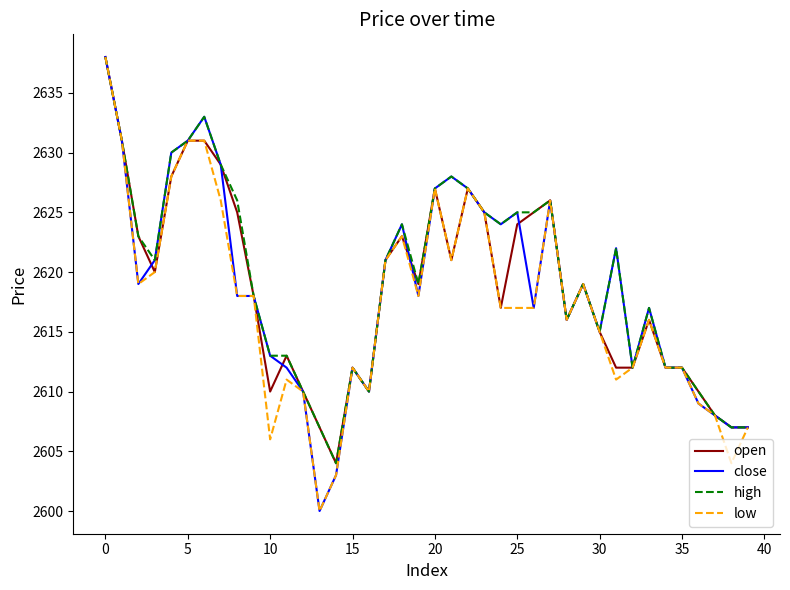

Reading left to right, list all the values displayed in this chart.

open: 2638	2631	2623	2620	2628	2631	2631	2629	2625	2618	2610	2613	2610	2607	2604	2612	2610	2621	2623	2619	2627	2621	2627	2625	2617	2624	2625	2626	2616	2619	2615	2612	2612	2616	2612	2612	2610	2608	2607	2607
close: 2638	2631	2619	2621	2630	2631	2633	2629	2618	2618	2613	2612	2610	2600	2603	2612	2610	2621	2624	2618	2627	2628	2627	2625	2624	2625	2617	2626	2616	2619	2615	2622	2612	2617	2612	2612	2609	2608	2607	2607
high: 2638	2631	2623	2621	2630	2631	2633	2629	2626	2618	2613	2613	2610	2607	2604	2612	2610	2621	2624	2619	2627	2628	2627	2625	2624	2625	2625	2626	2616	2619	2615	2622	2612	2617	2612	2612	2610	2608	2607	2607
low: 2638	2631	2619	2620	2628	2631	2631	2626	2618	2618	2606	2611	2610	2600	2603	2612	2610	2621	2623	2618	2627	2621	2627	2625	2617	2617	2617	2626	2616	2619	2615	2611	2612	2616	2612	2612	2609	2608	2604	2607